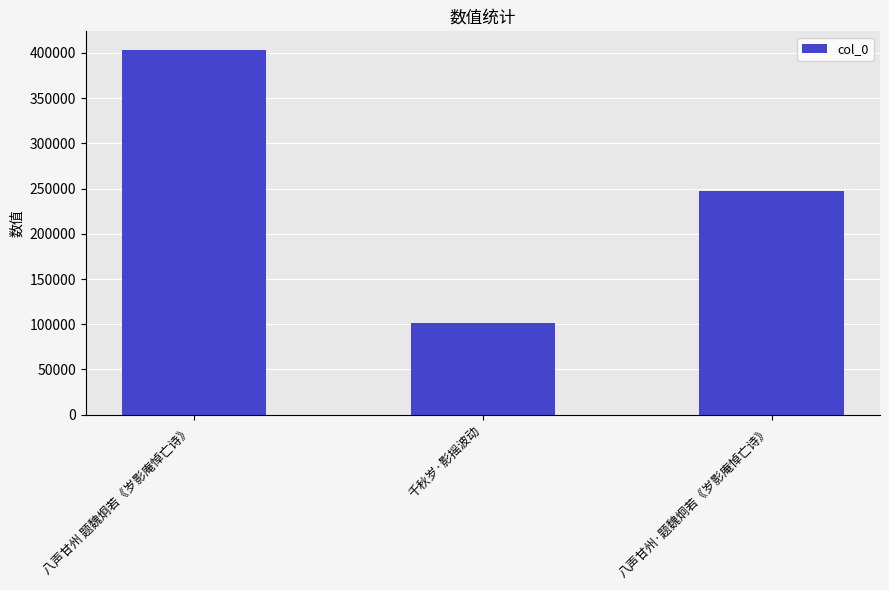

Which label corresponds to the smallest value in the chart?

千秋岁·影摇波动